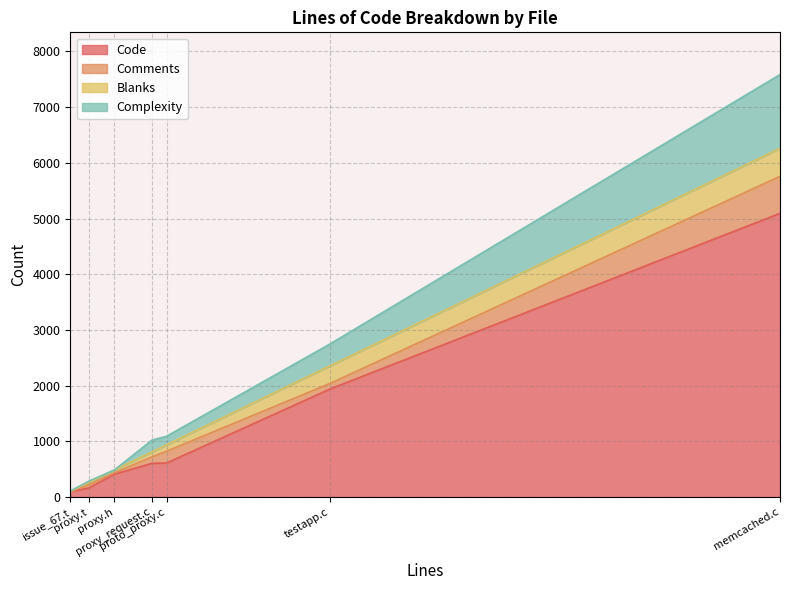

What is the lowest value of the Blanks series?

4